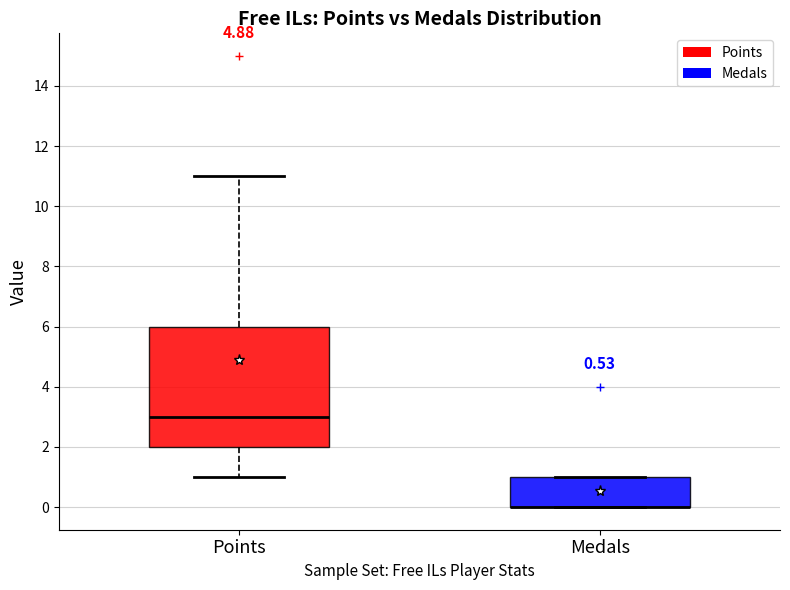

Reading left to right, read every box against the y-axis: the position of its median line, the range the box covers, and the ends of its whiskers. The values are not printed on the chart, so give them approximately, as read against the axis.

Points: median 3, box 2 to 6, whiskers 1 to 11
Medals: median 0 (drawn on the box's lower edge), box 0 to 1, whiskers 0 to 1